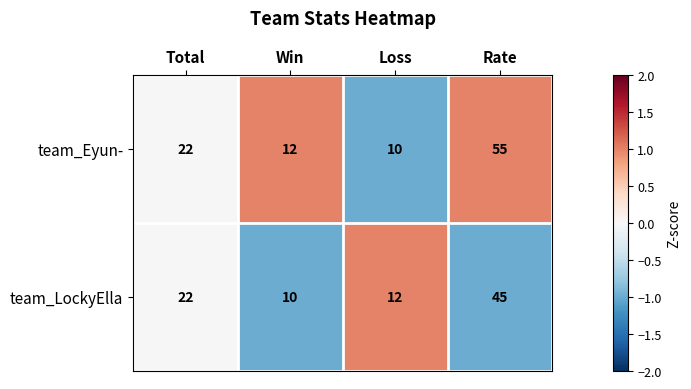

Reading right to left, extract all data points from this chart.

team_Eyun-: 55	10	12	22
team_LockyElla: 45	12	10	22